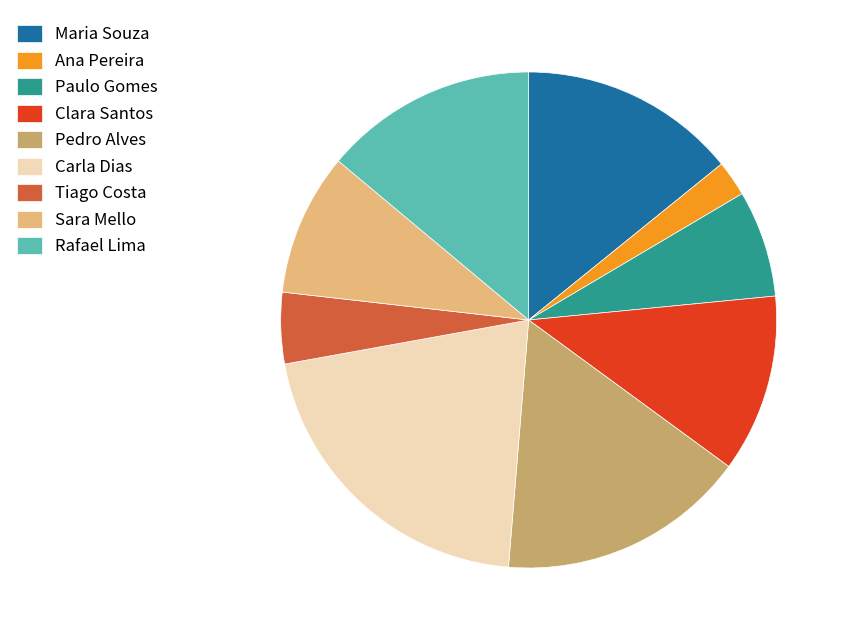

The Pedro Alves slice represents 16% of the pie. True or false?

True